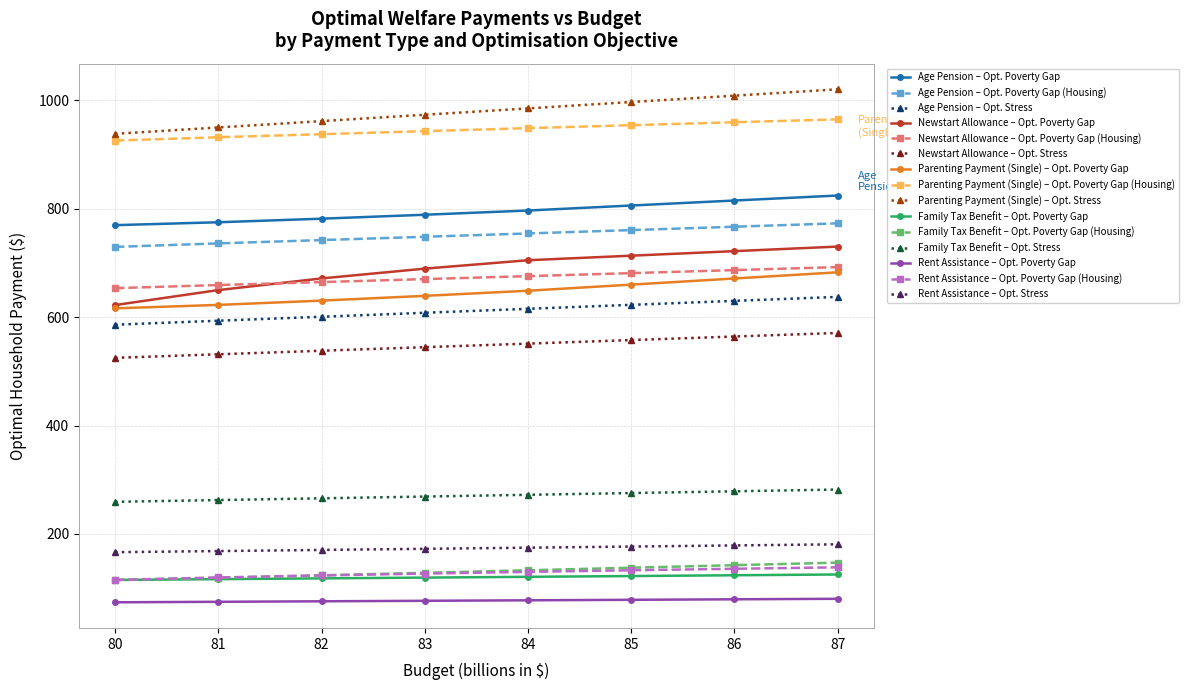

What is the spread (max minus min) of values at 85?

918.6